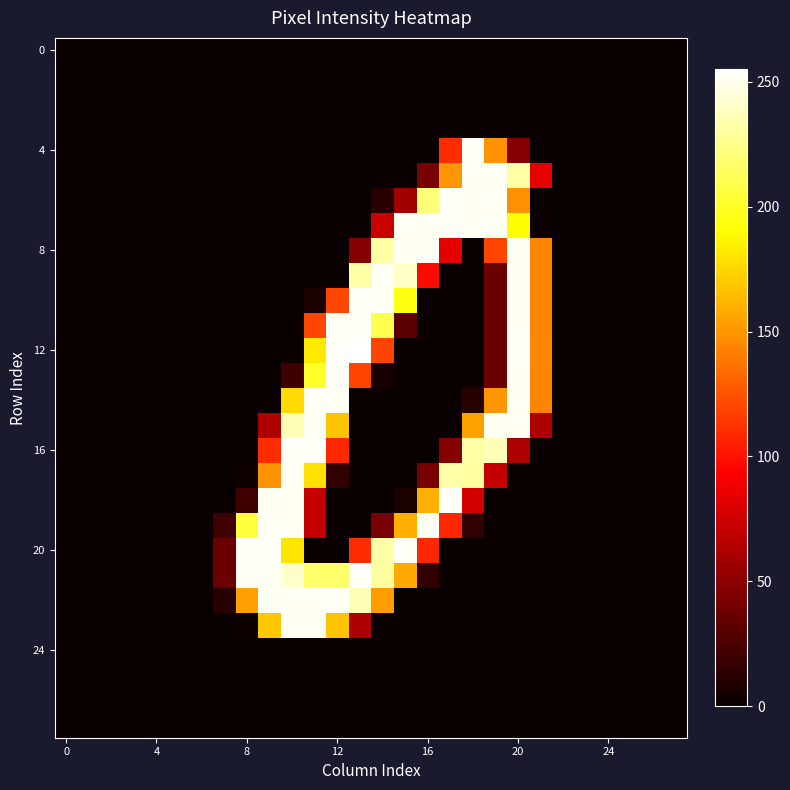

What is the maximum value shown in the chart?

255